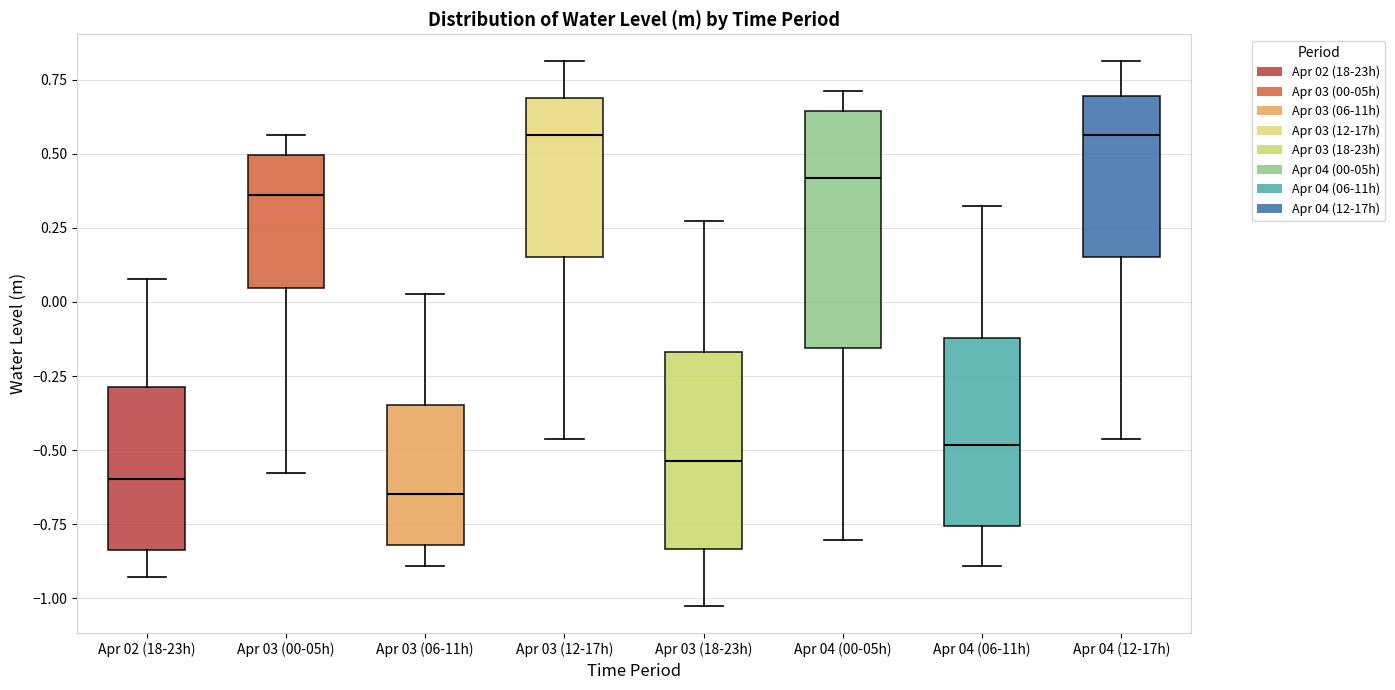

Which box has the lowest median line?

Apr 03 (06-11h)